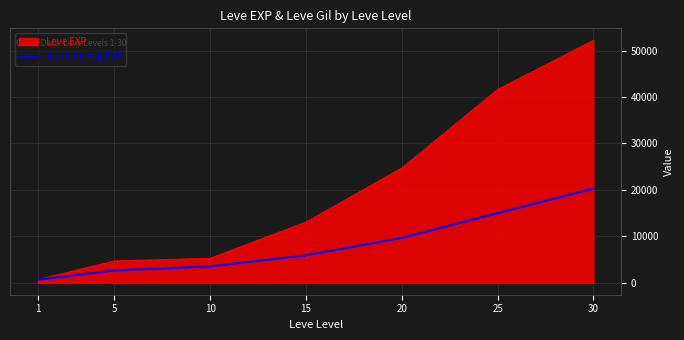

Rank the series by their maximum value, from highest to lowest.

Leve EXP, Running Avg EXP